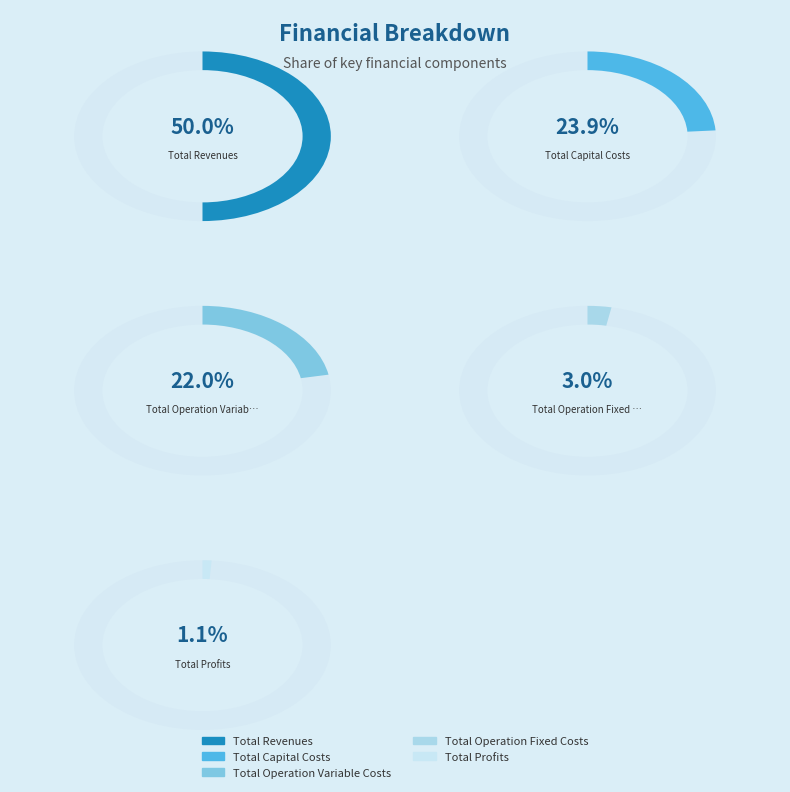

To the nearest percent, what portion does Total Operation Variable Costs represent?

22%